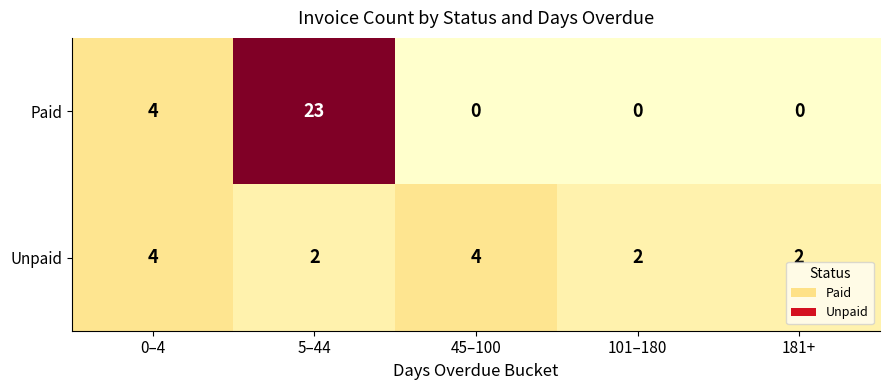

Which series has the largest total across all categories?

Paid